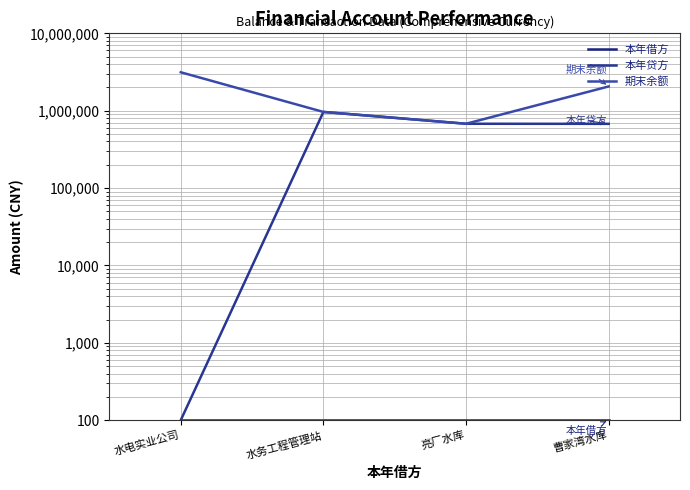

What is the sum of all 本年贷方 values?

2318591.0